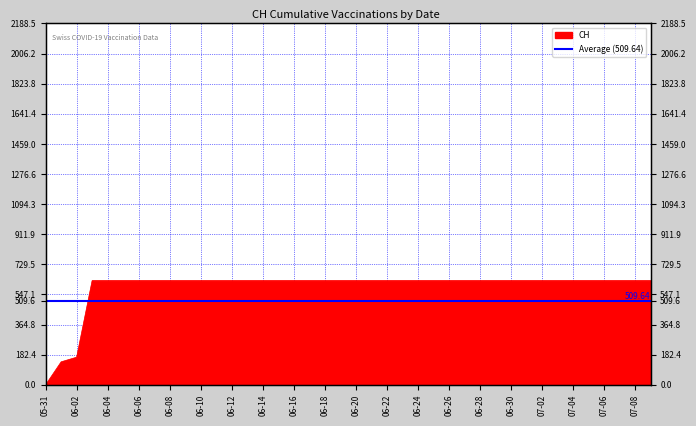

Reading left to right, what are all the values shown in this chart?

0	139	167	631	631	631	631	631	631	631	631	631	631	631	631	631	631	631	631	631	631	631	631	631	631	631	631	631	631	631	631	631	631	631	631	631	631	631	631	631